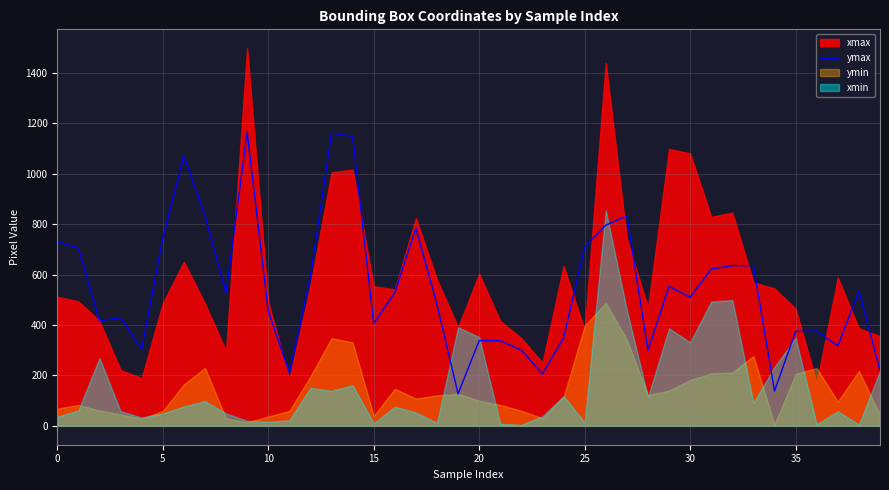

What is the highest value of the ymax series?

1164